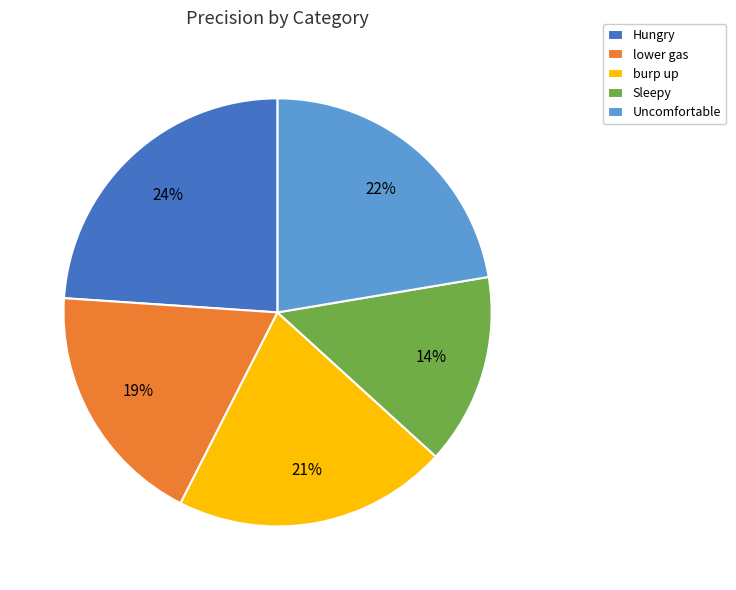

What percentage is the Sleepy slice, to the nearest percent?

14%